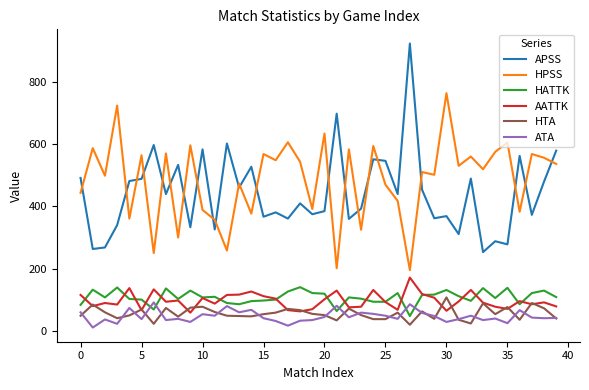

Does the chart display data point markers on the line(s)?

No